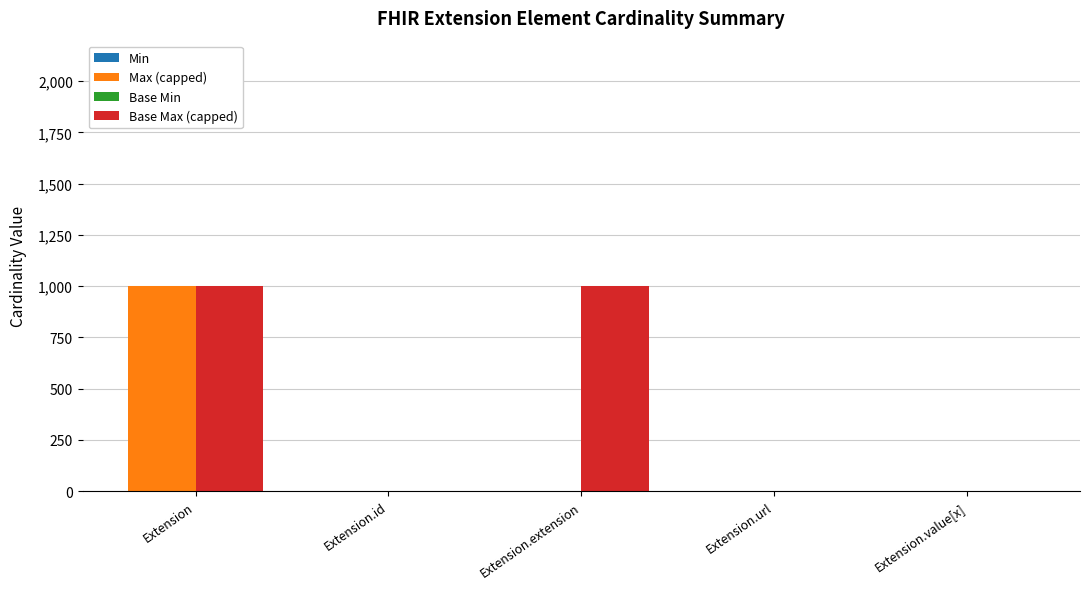

How many groups of bars are there?

5